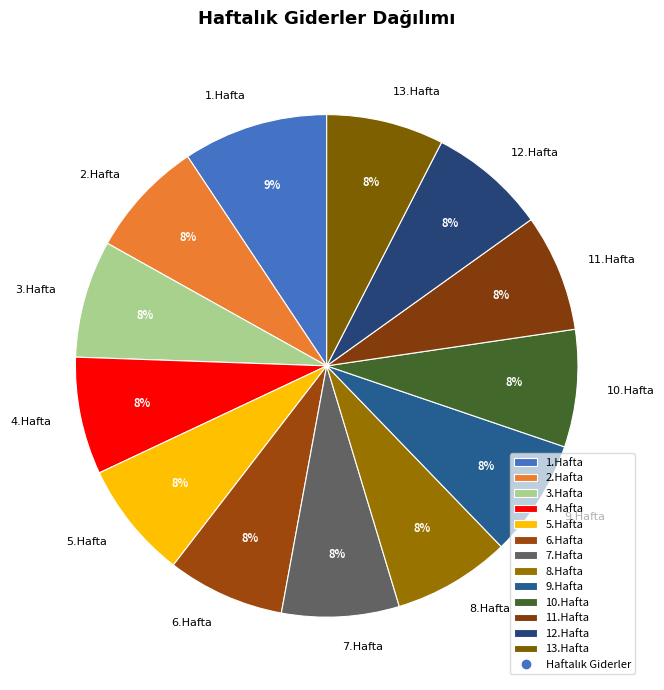

To the nearest percent, what percentage of the pie is 1.Hafta?

9%